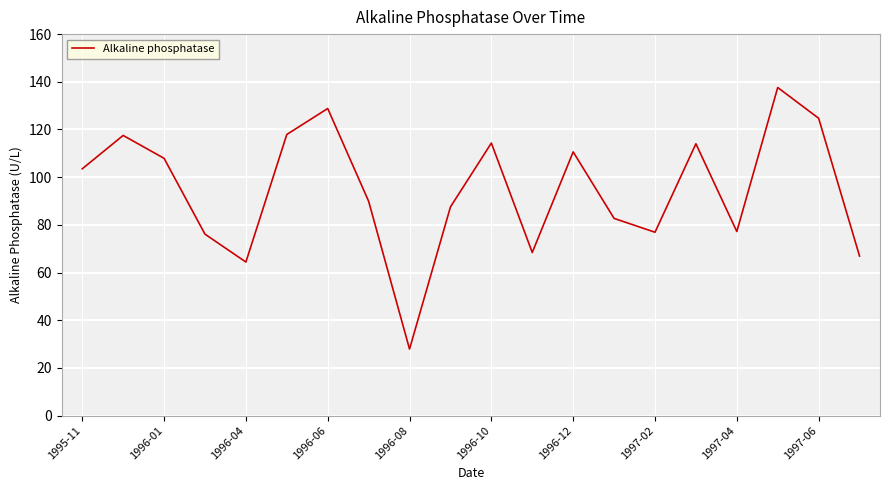

Count the number of values greater than 103.

10